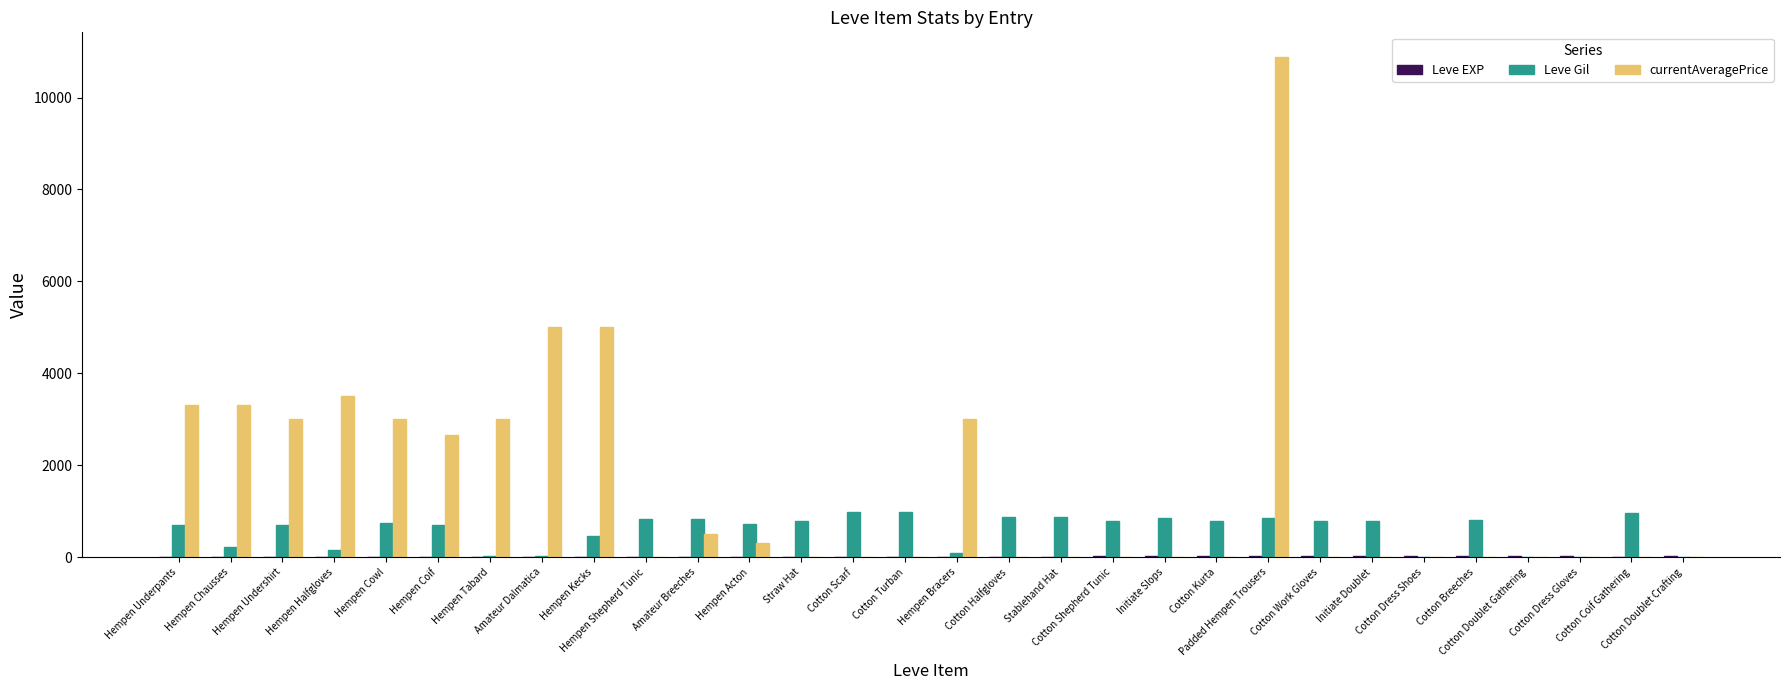

What is the sum of all Leve Gil values?

17390